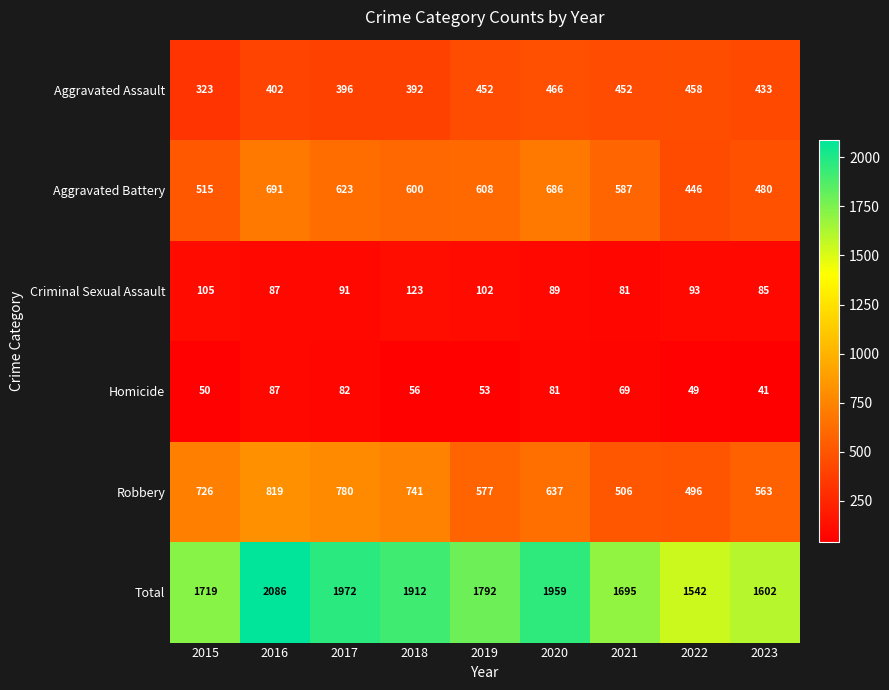

Between 2019 and 2023, which series saw the biggest shift?

Total